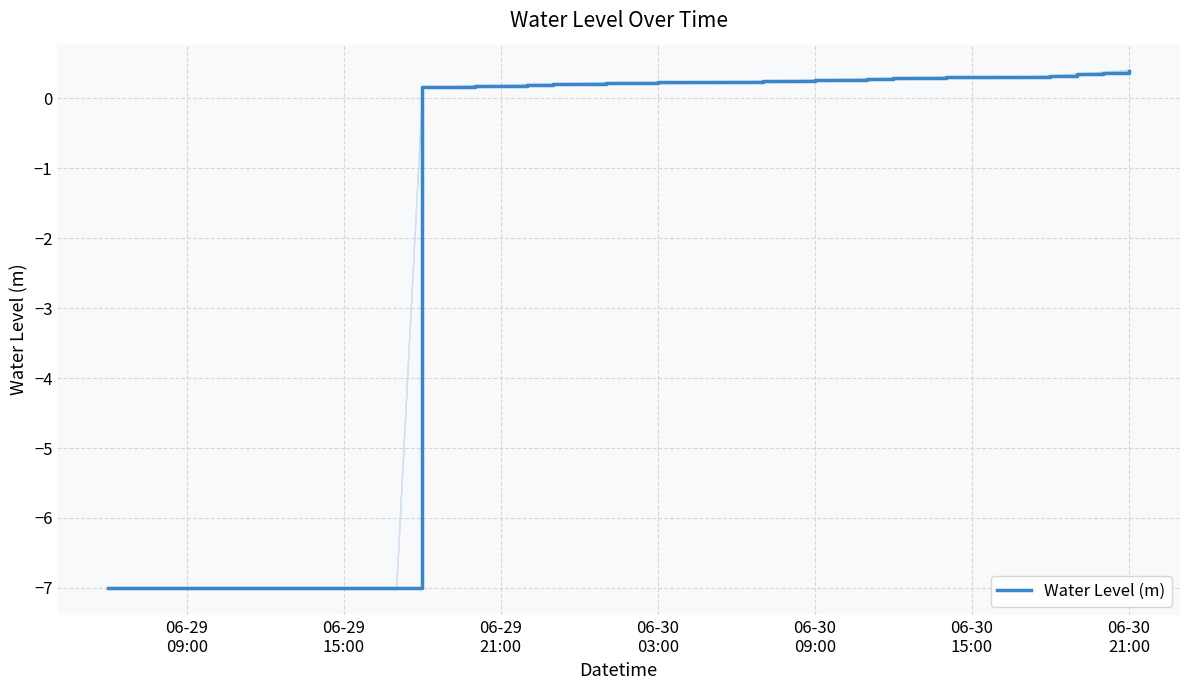

Reading right to left, transcribe all the data shown in this chart.

0.4	0.4	0.3	0.3	0.3	0.3	0.3	0.3	0.3	0.3	0.3	0.3	0.3	0.2	0.2	0.2	0.2	0.2	0.2	0.2	0.2	0.2	0.2	0.2	0.2	0.2	0.2	0.2	-7.0	-7.0	-7.0	-7.0	-7.0	-7.0	-7.0	-7.0	-7.0	-7.0	-7.0	-7.0